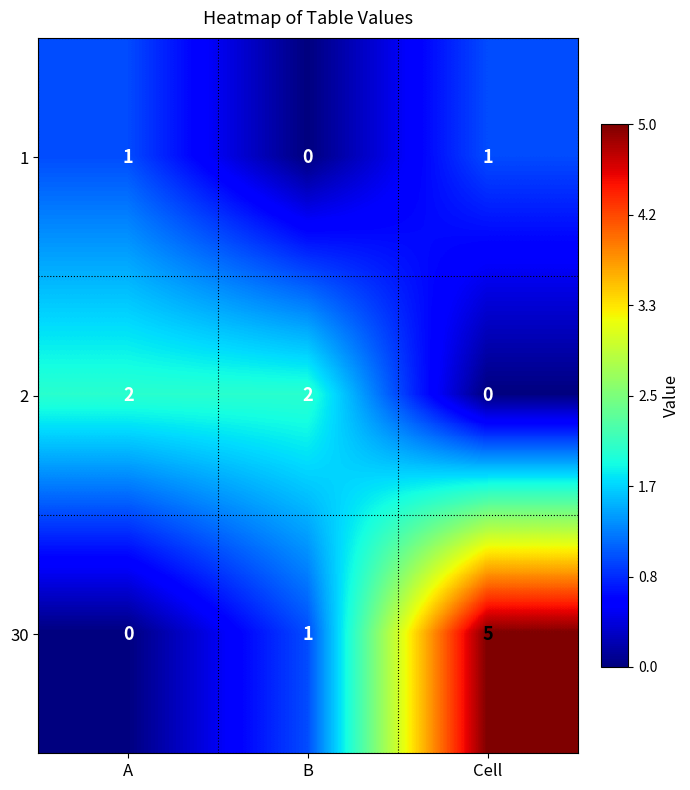

Reading right to left, transcribe all the data shown in this chart.

1: Cell=1	B=0	A=1
2: Cell=0	B=2	A=2
30: Cell=5	B=1	A=0